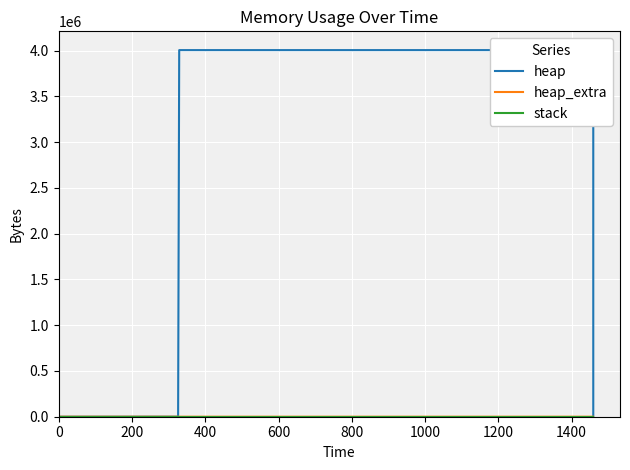

Reading left to right, what are all the values shown in this chart?

heap: 0	472	4568	4004568	4004639	4005111	4009207	4009207	4005111	4004639	4000543	4000071	4000000	0
heap_extra: 0	16	24	32	49	65	73	73	65	49	41	25	8	0
stack: 0	0	0	0	0	0	0	0	0	0	0	0	0	0